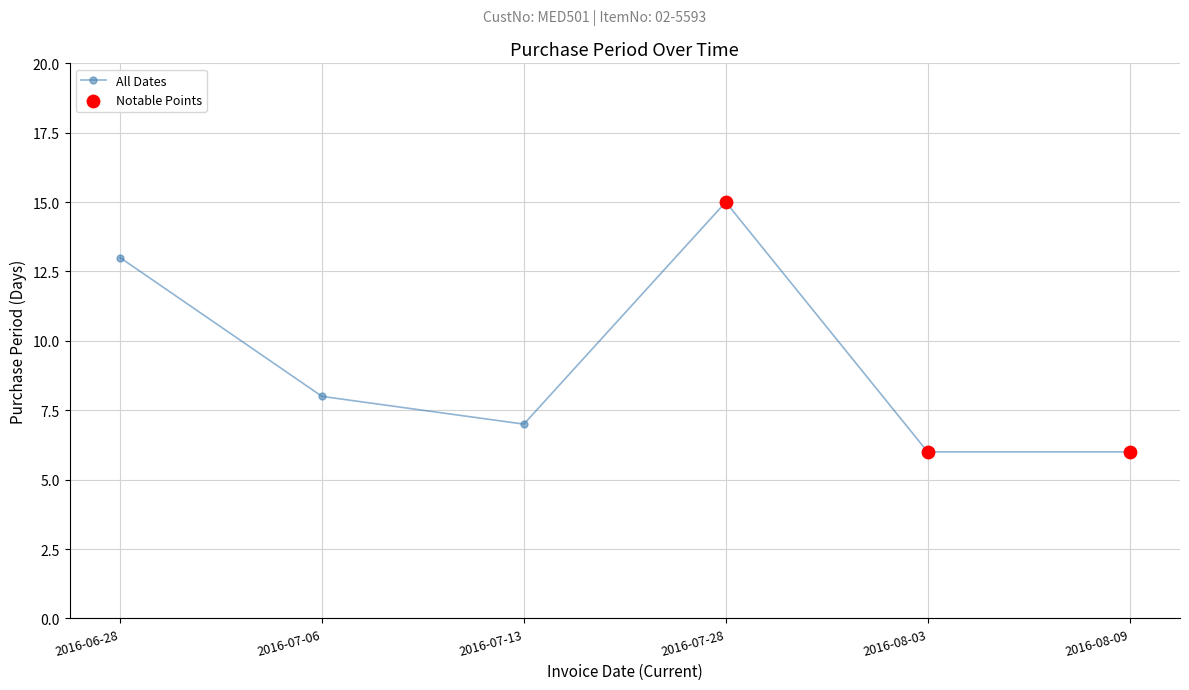

What is the change in value from 2016-07-06 to 2016-07-28?

+7